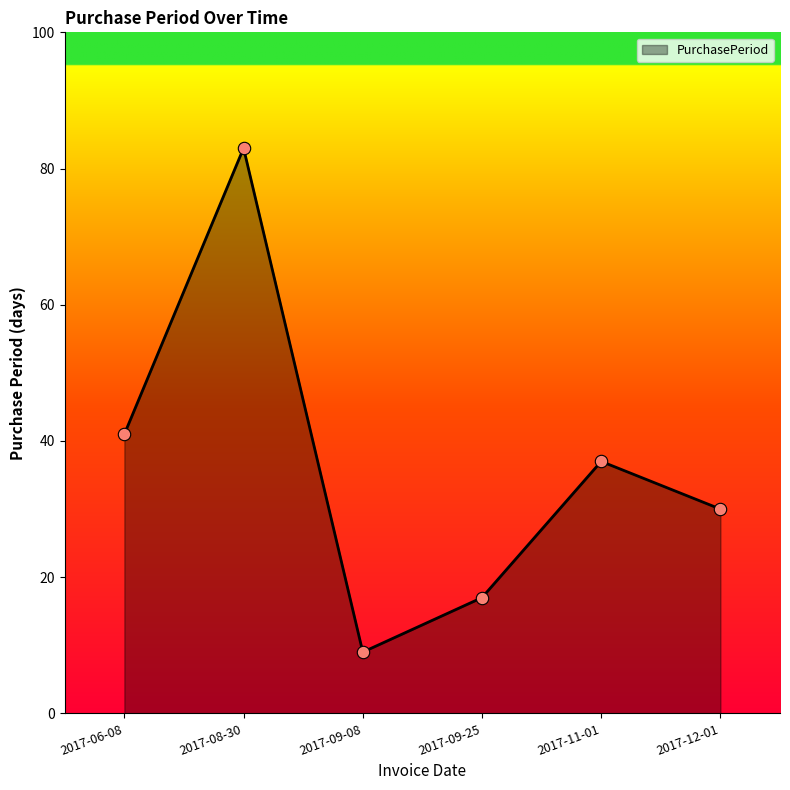

What is the change in value from 2017-09-08 to 2017-09-25?

+8